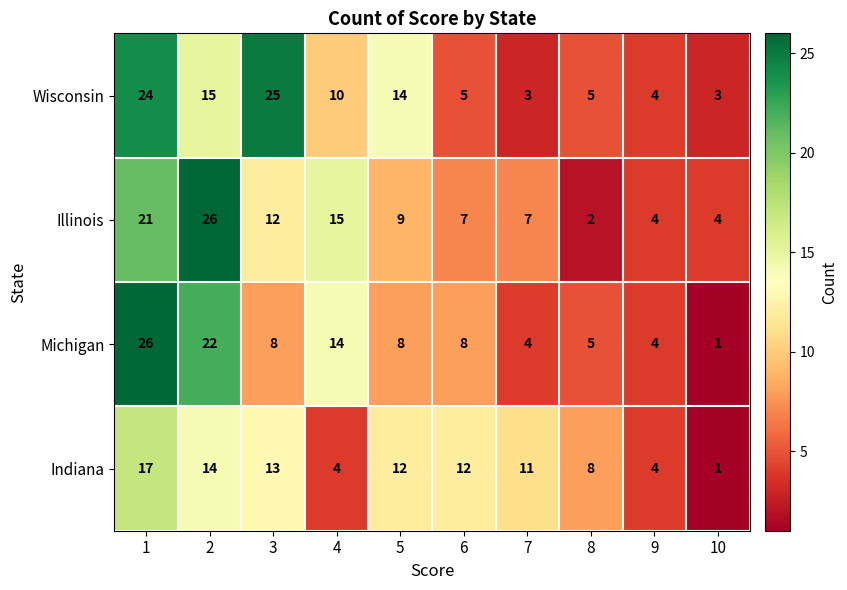

True or false: Indiana has a value of 4 at 4.

True